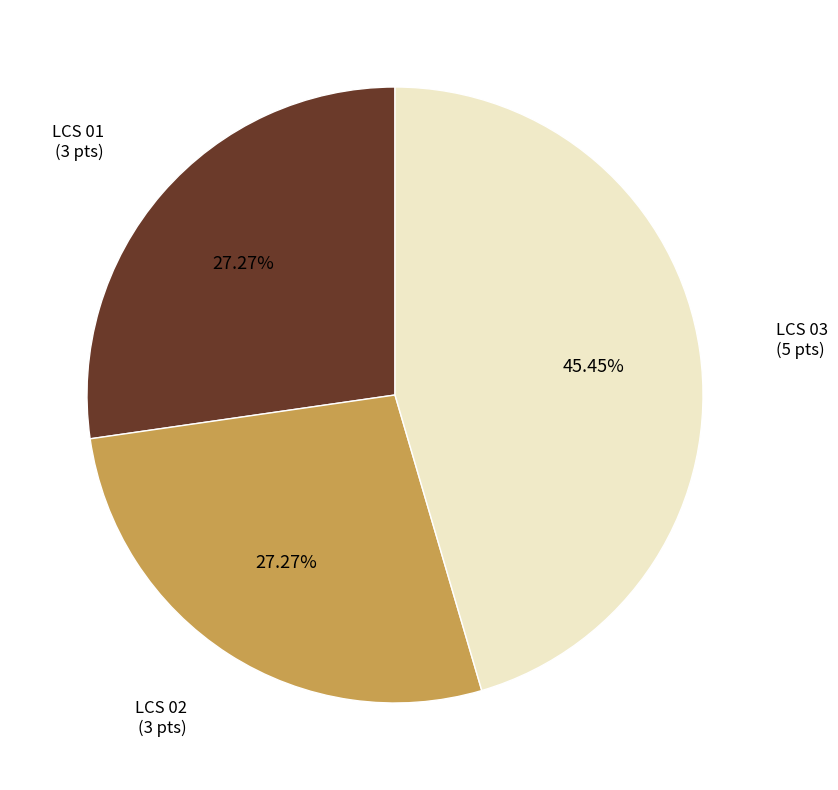

How many slices are in this pie chart?

3